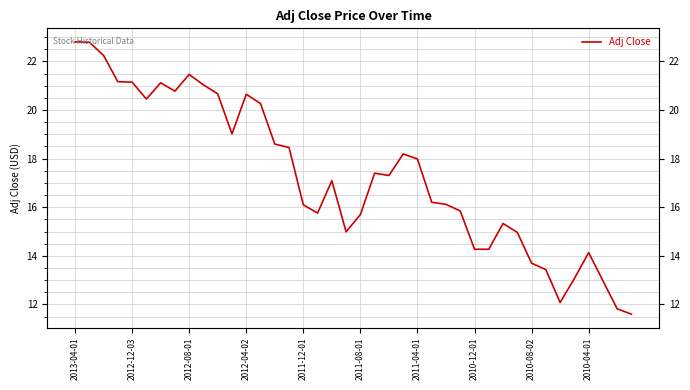

What is the difference between the maximum and second lowest values?

11.0